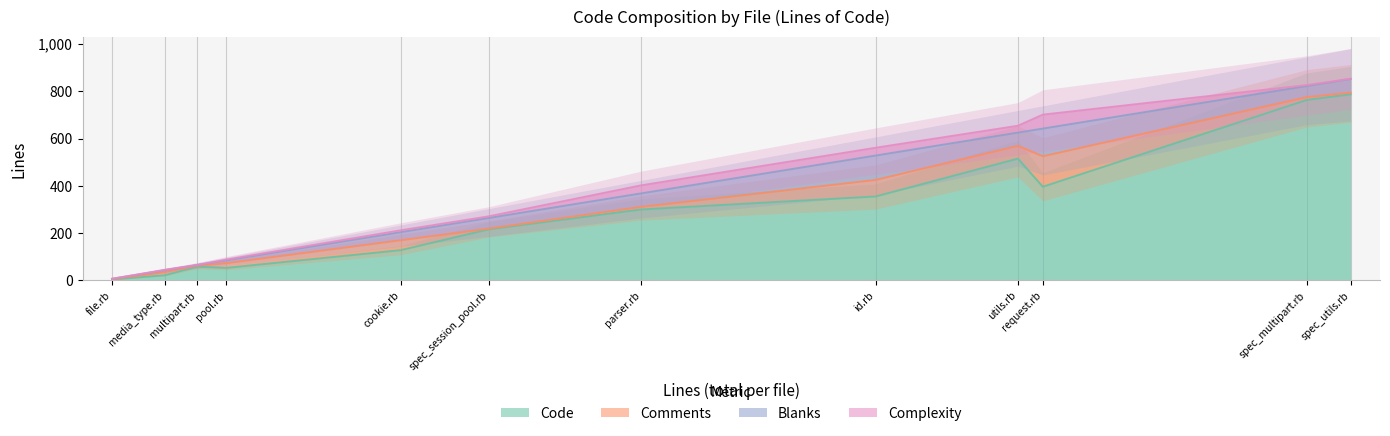

What are all the series names shown in the legend?

Code, Comments, Blanks, Complexity